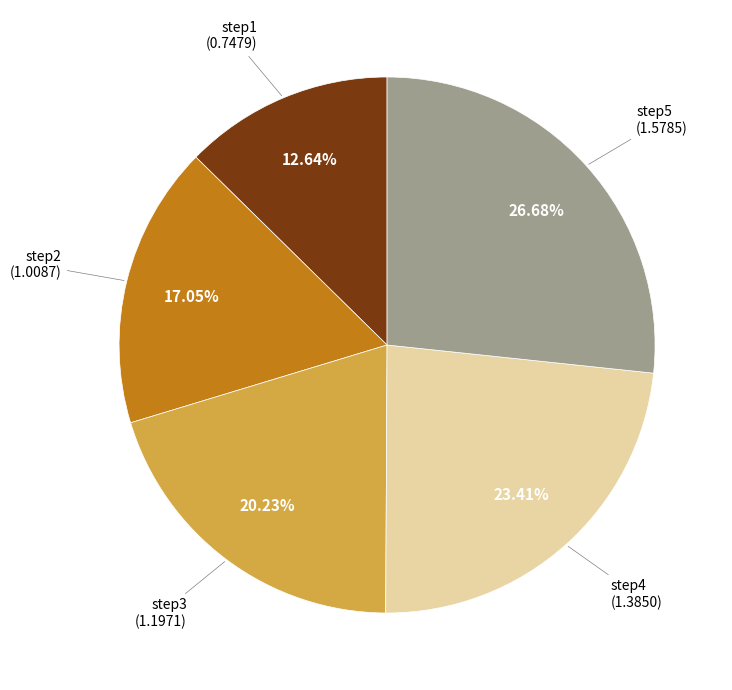

Does any single category account for the majority?

No